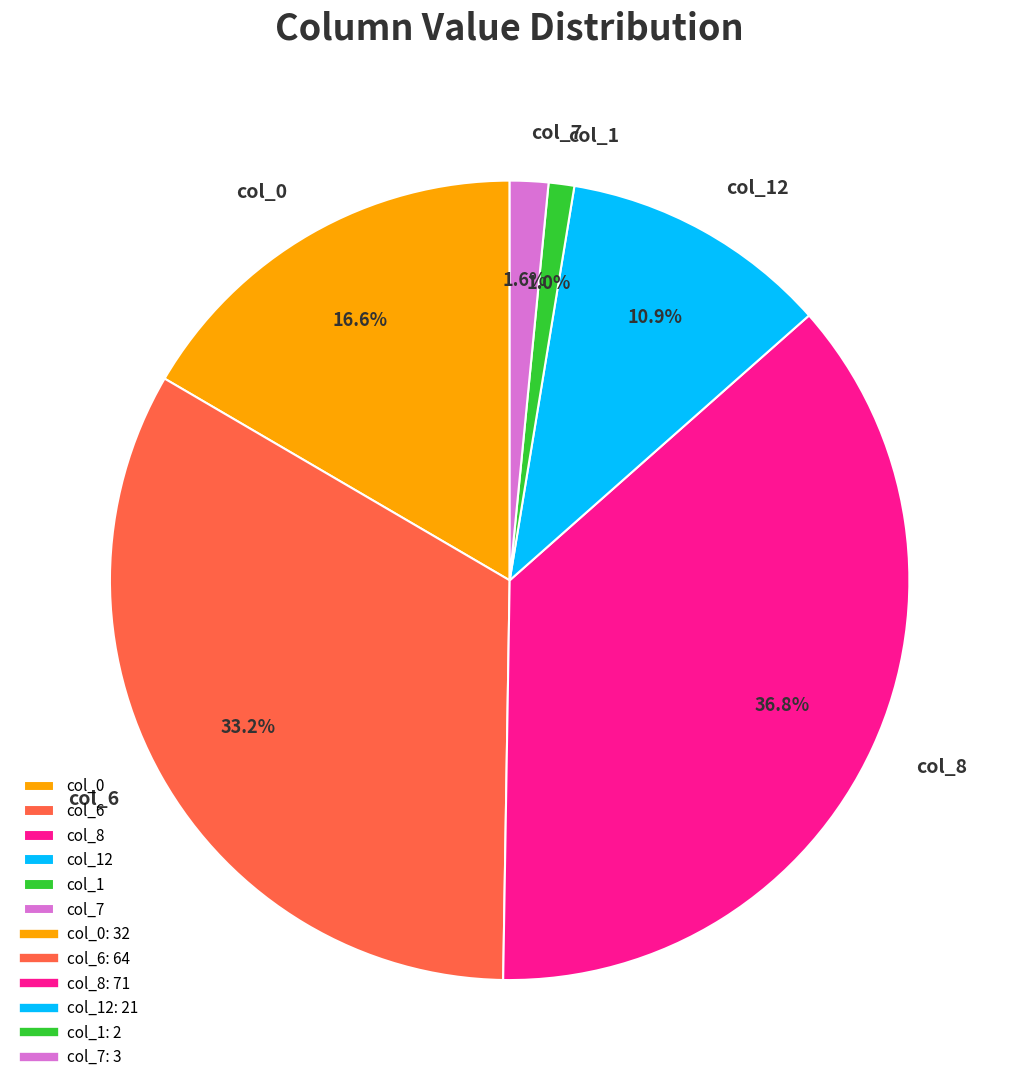

Between col_0 and col_12, which is larger?

col_0